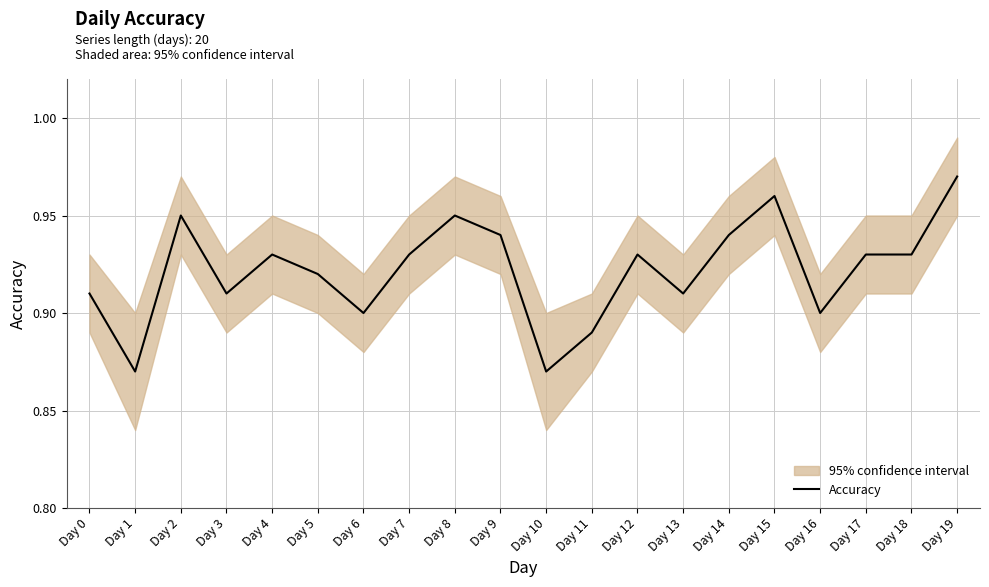

How many points are higher than both their immediate neighbors (excluding endpoints)?

5